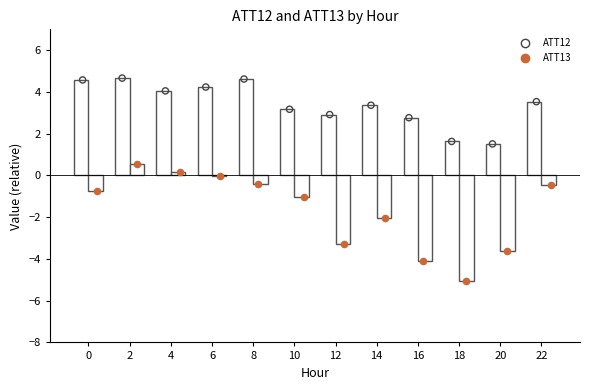

At which category is the sum across all series the highest?

2